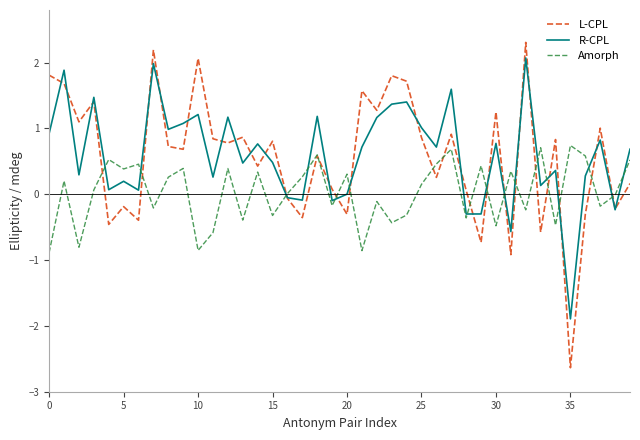

How many lines are shown in the chart?

3